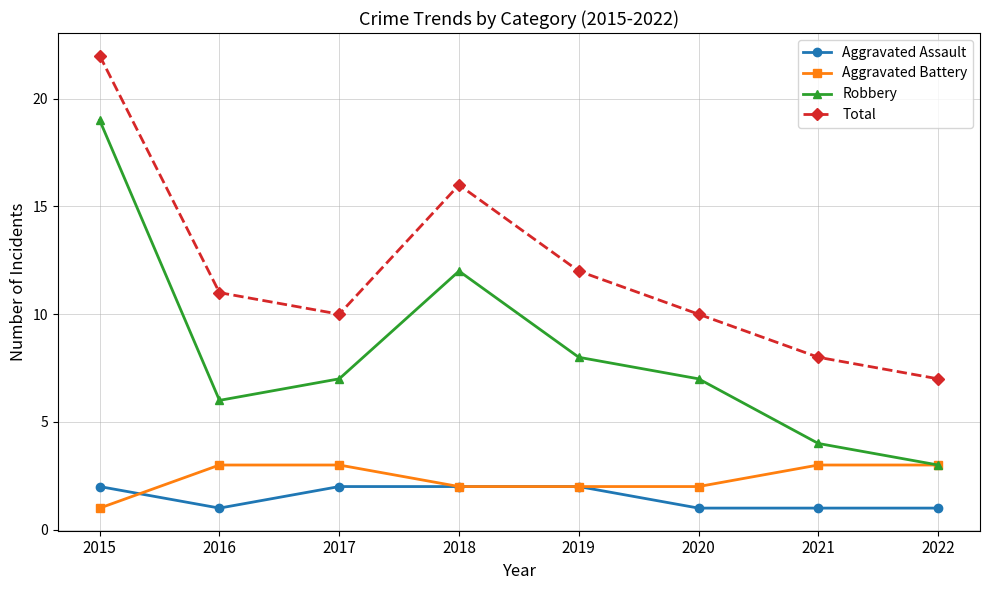

The value of Aggravated Battery at 2022 is 3. True or false?

True